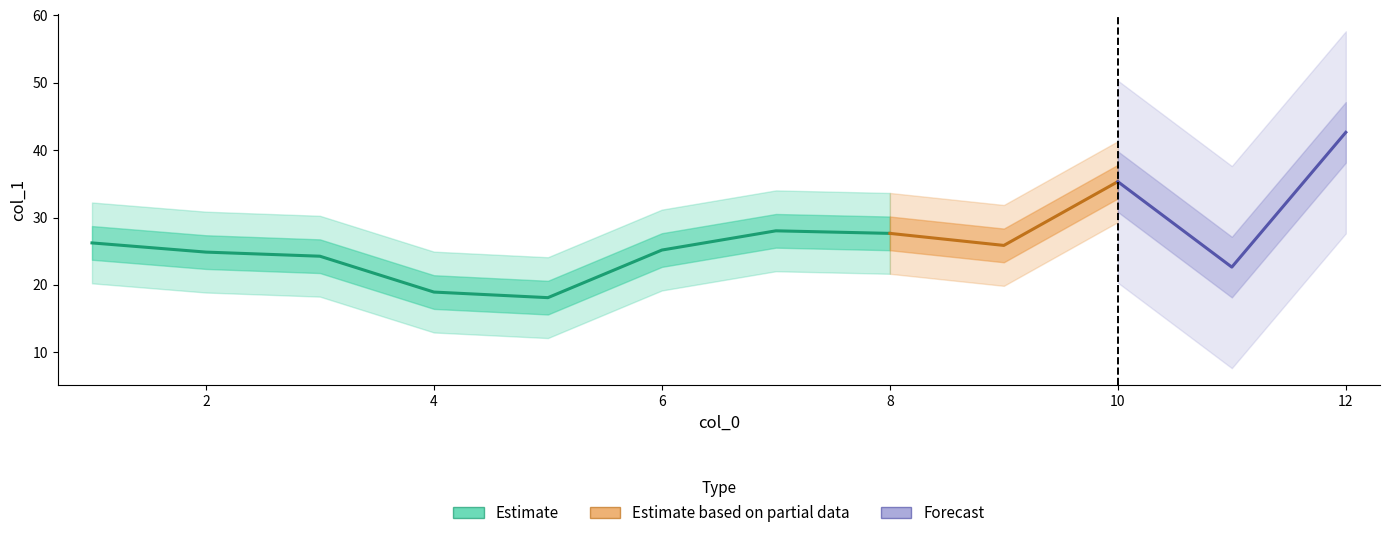

Reading left to right, what are all the values shown in this chart?

1=26.2	2=24.9	3=24.3	4=18.9	5=18.1	6=25.2	7=28.0	8=27.6	9=25.9	10=35.3	11=22.6	12=42.6